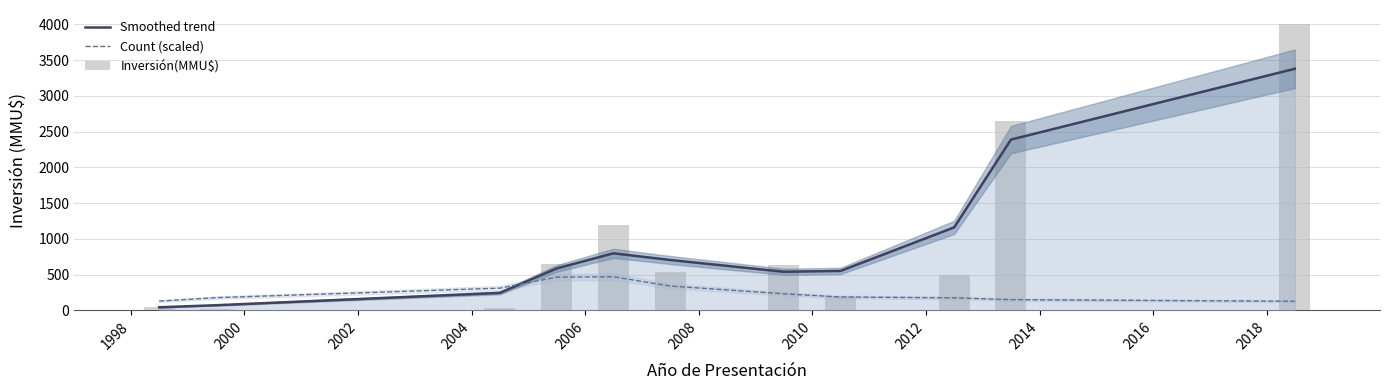

At which label does Count (scaled) first exceed 186?

2000